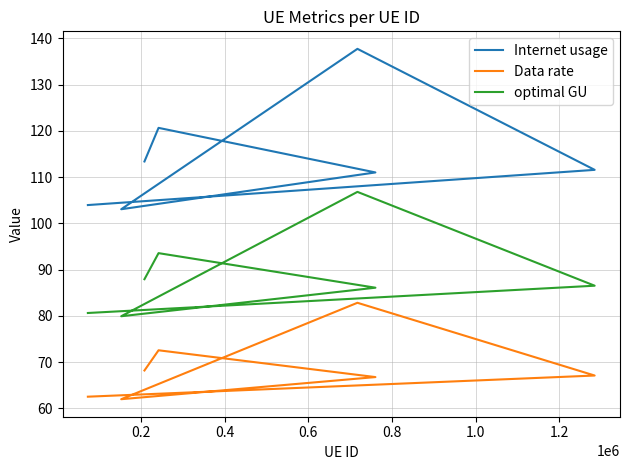

What is the spread (max minus min) of values at 0.2?

44.5